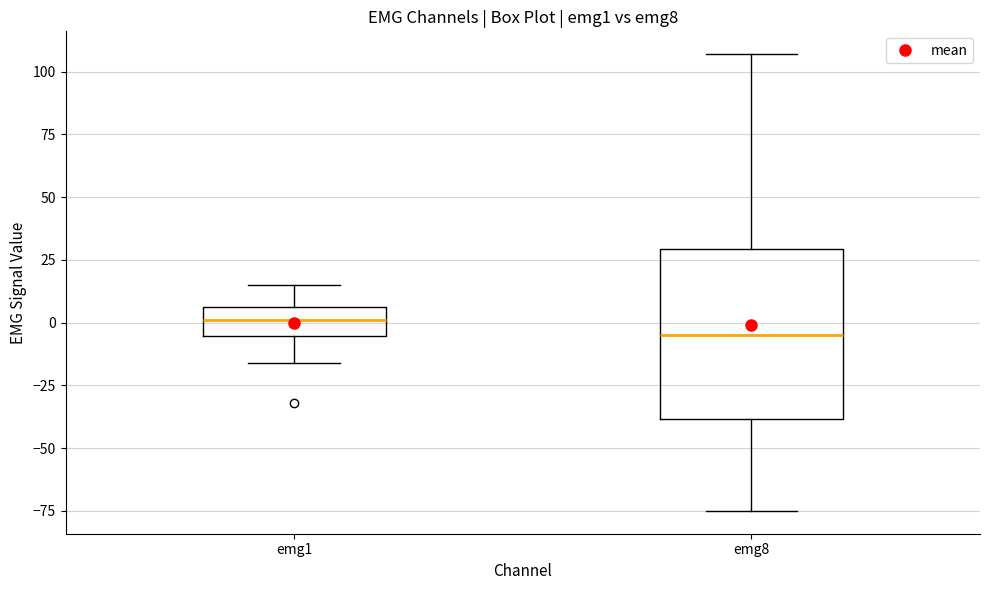

Which box's median line is the highest?

emg1